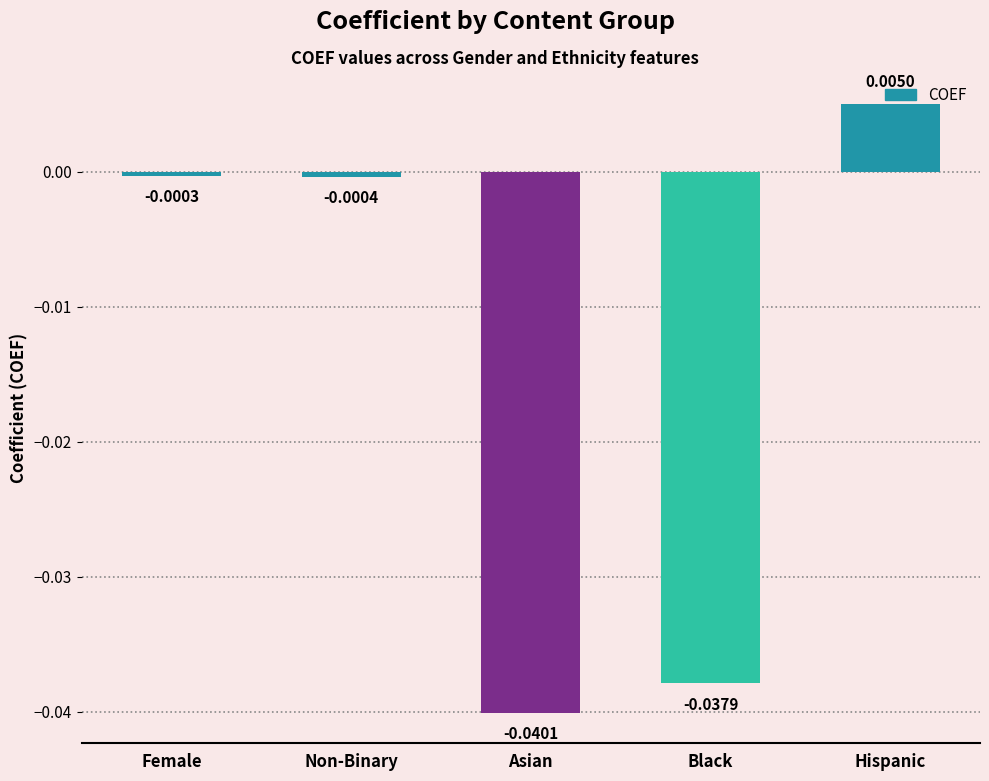

What is the label of the 1st bar from the right?

Hispanic